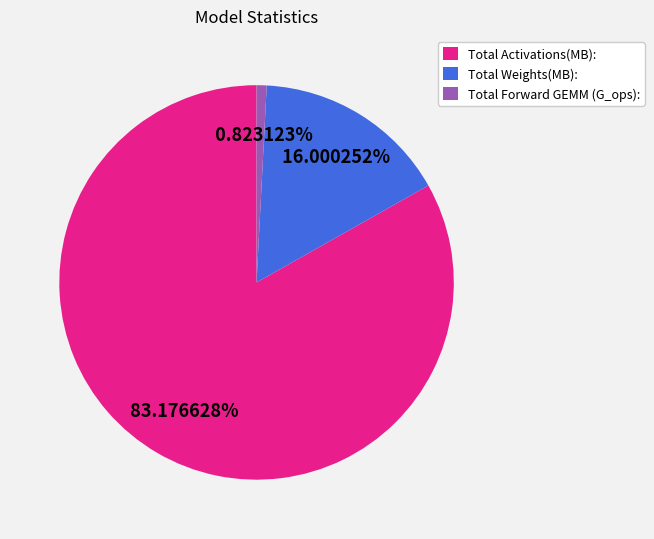

The Total Forward GEMM (G_ops): slice represents 7% of the pie. True or false?

False